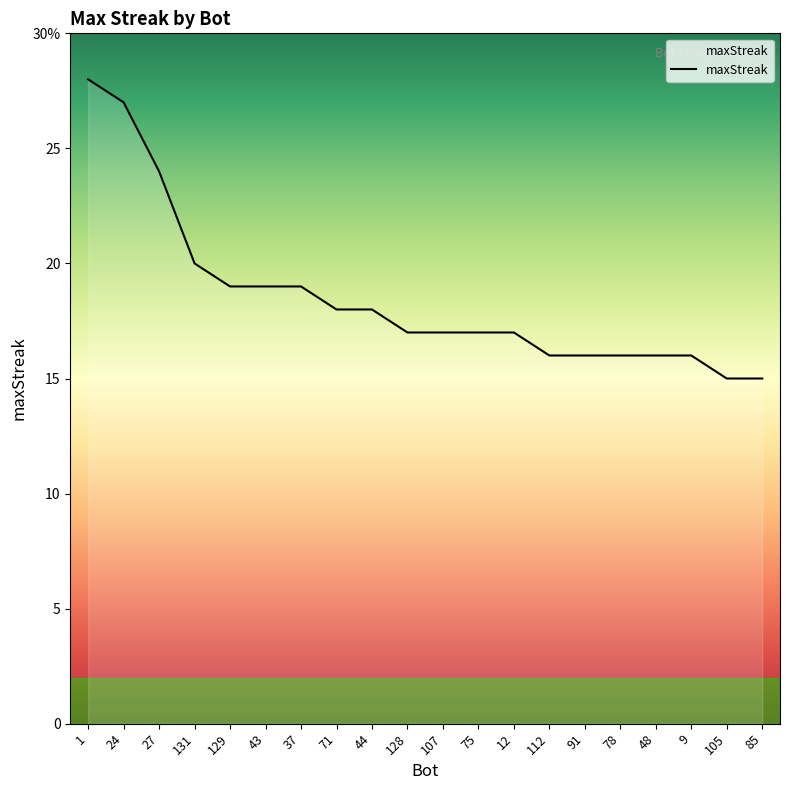

Is this an area chart (filled region under the line)?

Yes